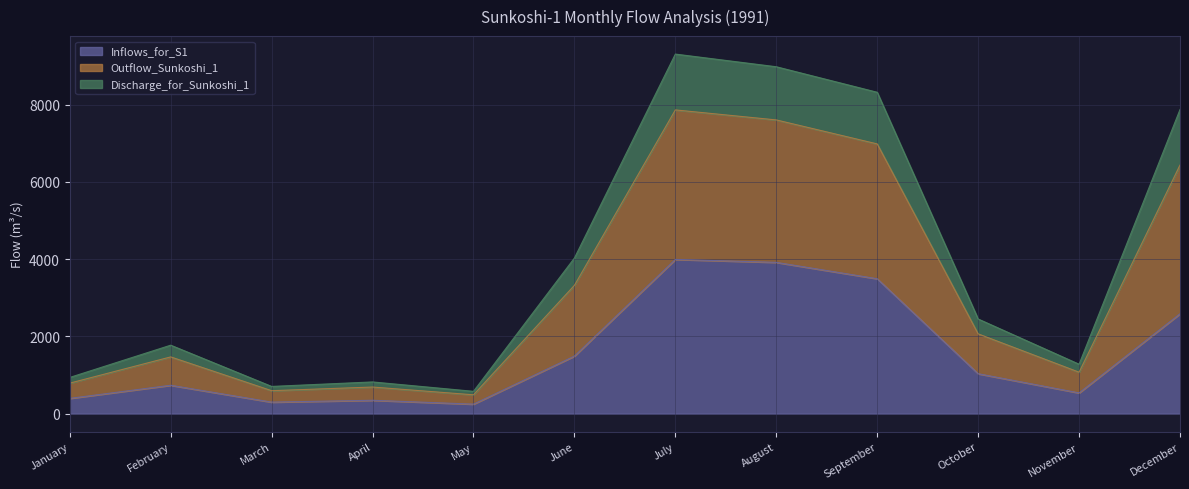

In Outflow_Sunkoshi_1, how many points are lower than both neighbors (excluding endpoints)?

3